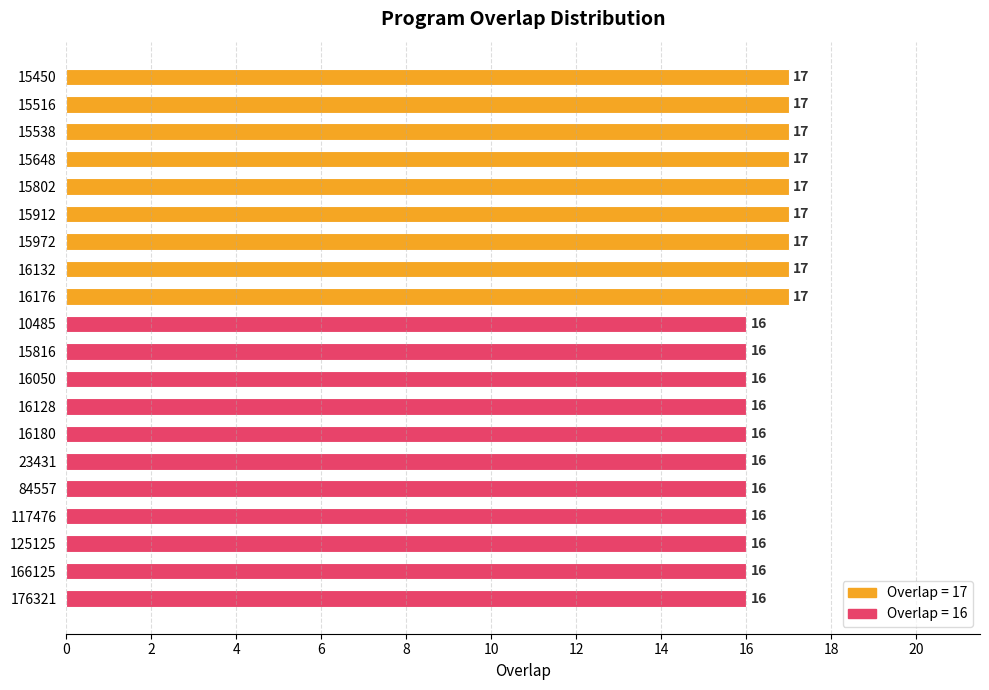

The value at 117476 is 5. True or false?

False